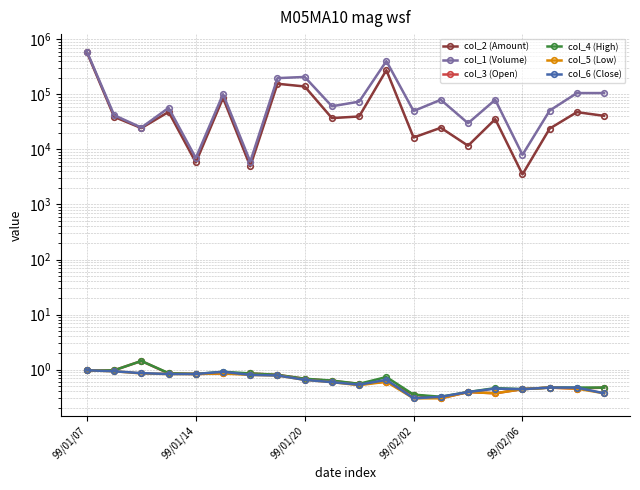

The col_4 (High) series shows 0.3 at 99/02/06. True or false?

False